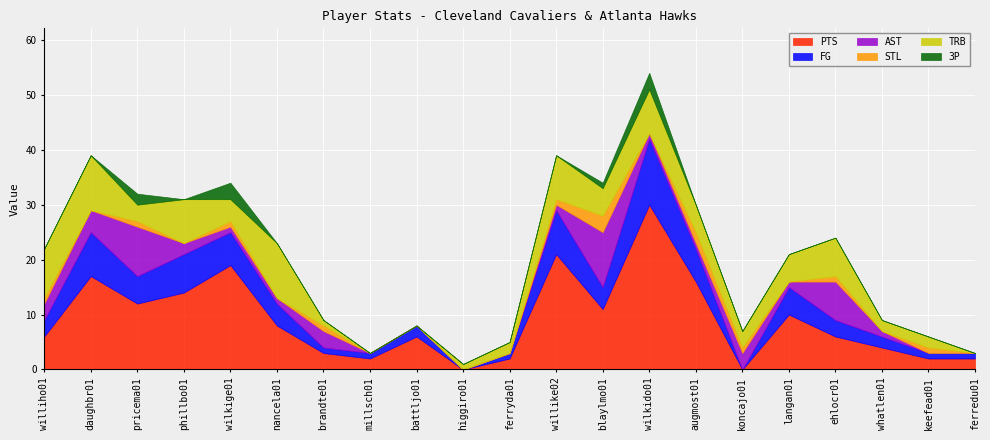

What is the maximum value shown in the chart?

30